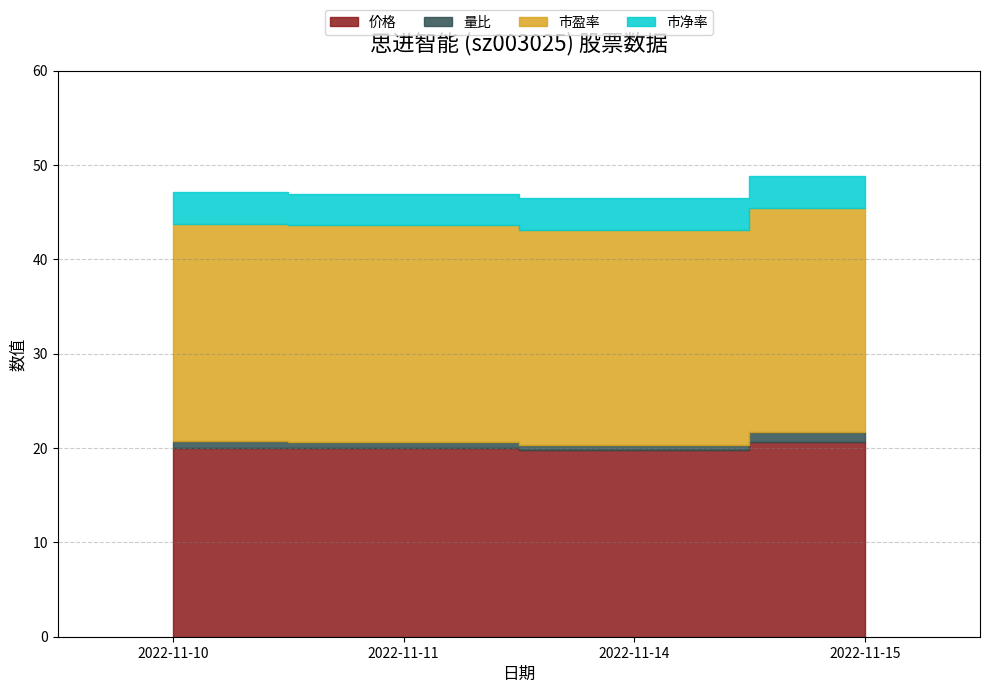

Is it true that 量比 equals 0.6 at 2022-11-14?

True